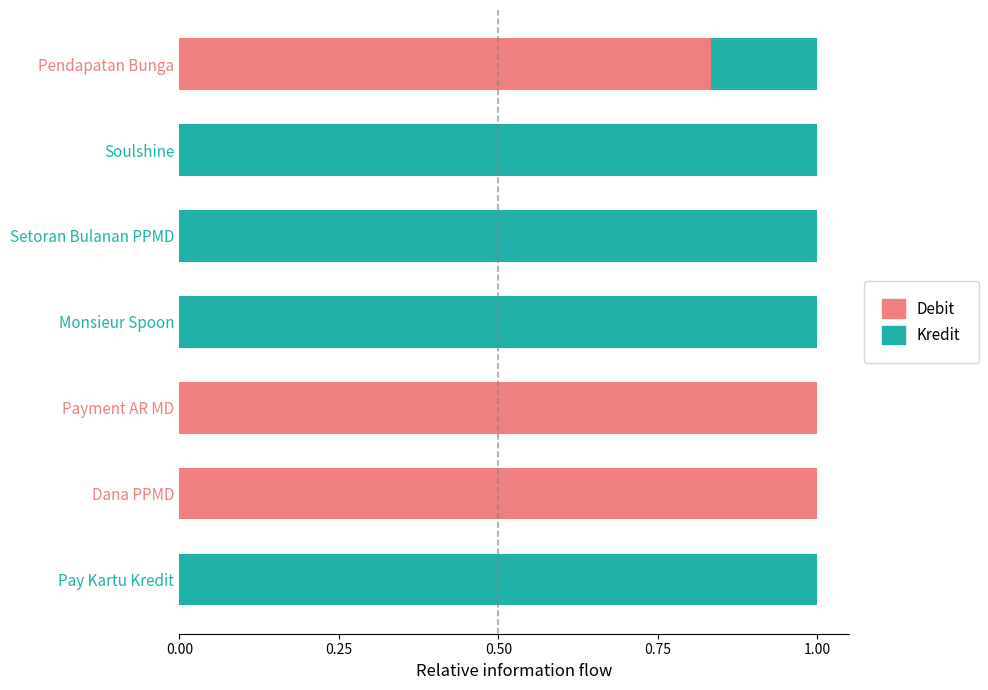

What is the total value across all series at Soulshine?

1.0